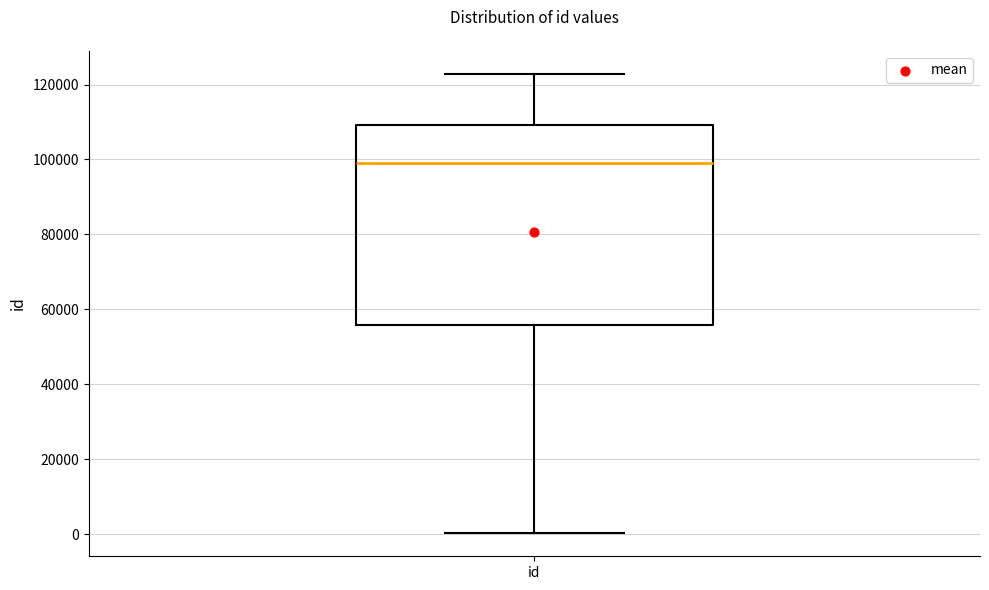

Read this box plot against the y-axis: the position of the median line, the range covered by the box, and the ends of both whiskers. The values are not printed on the chart, so give them approximately, as read against the axis.

median 98000, box 56000 to 110000, whiskers 0 to 122000